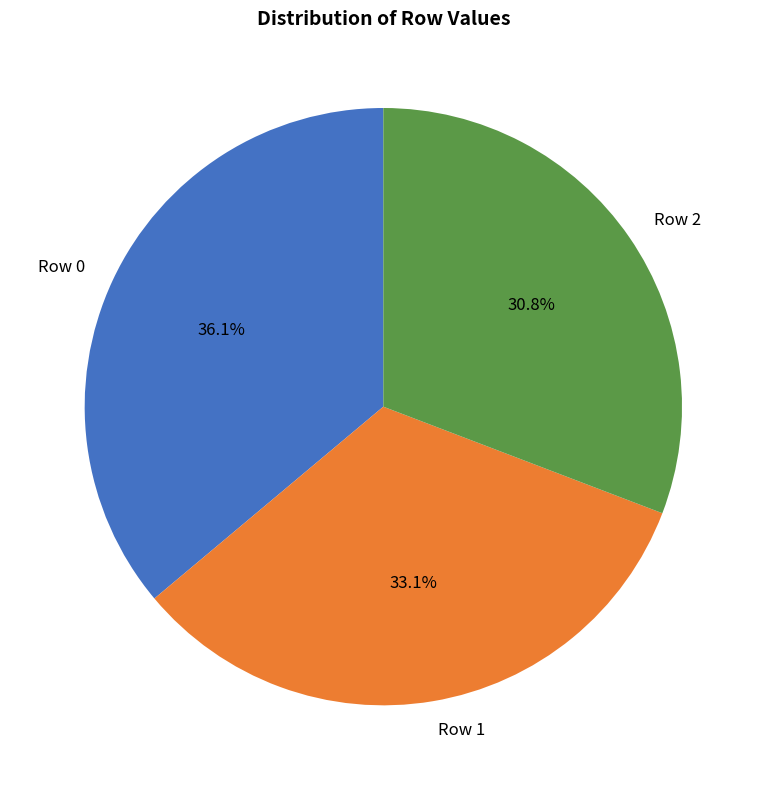

Between Row 1 and Row 0, which is larger?

Row 0